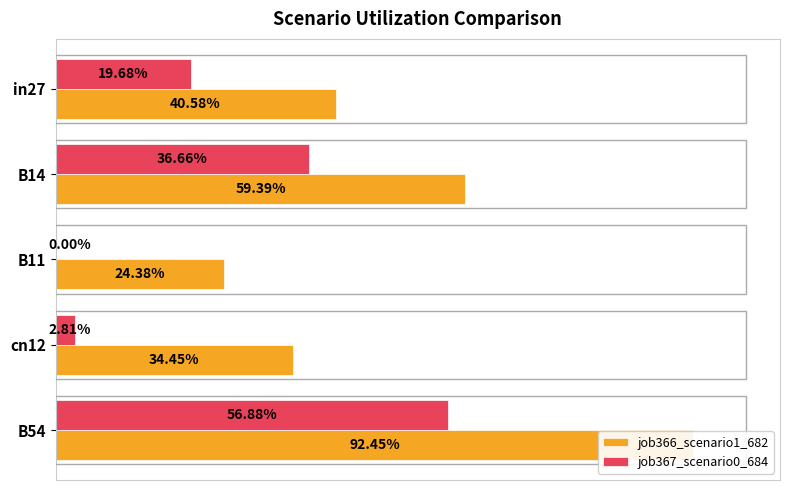

Does the chart contain any negative values?

No